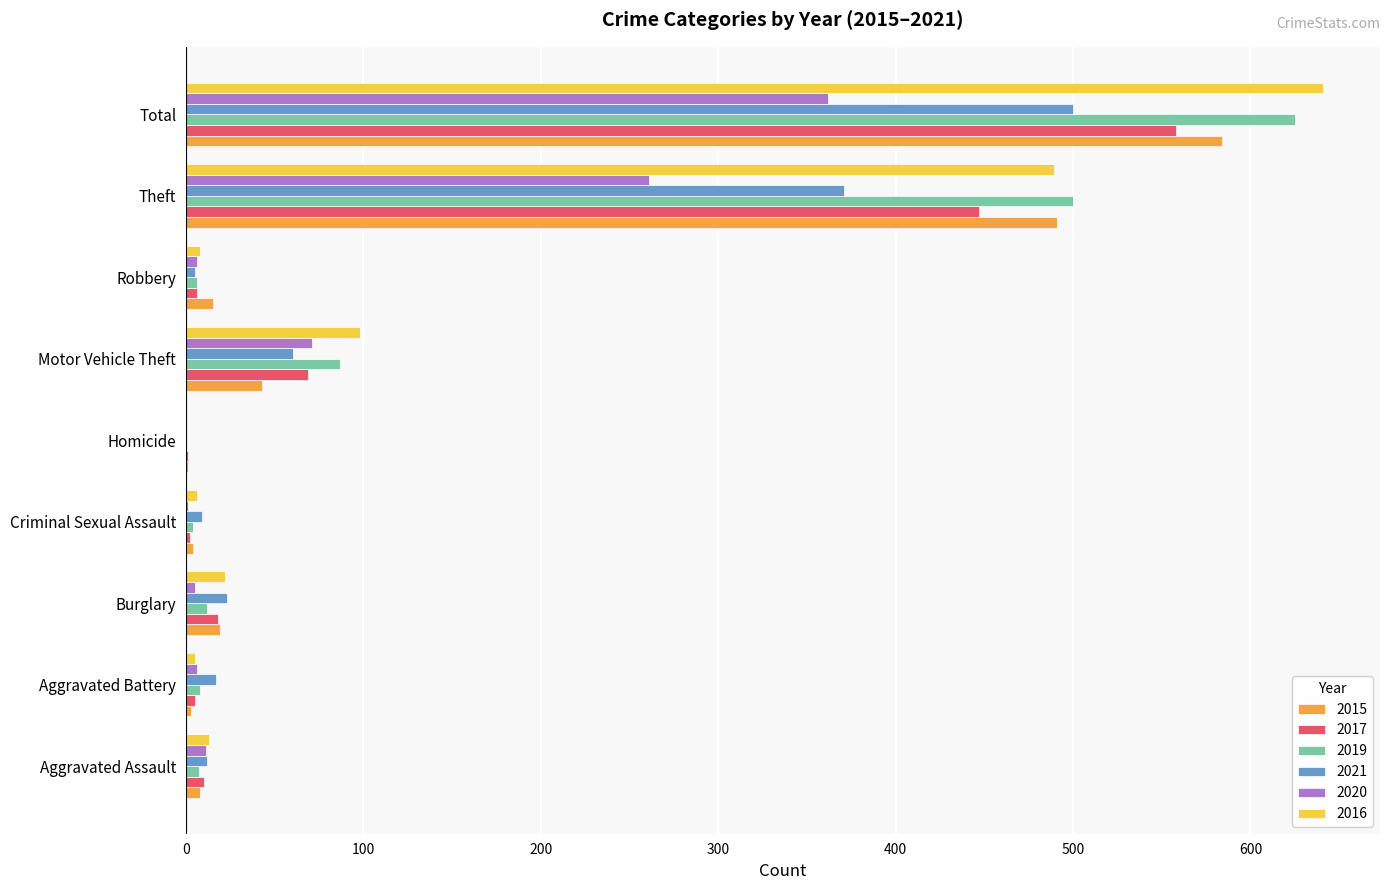

What is the sum of all 2016 values?

1282